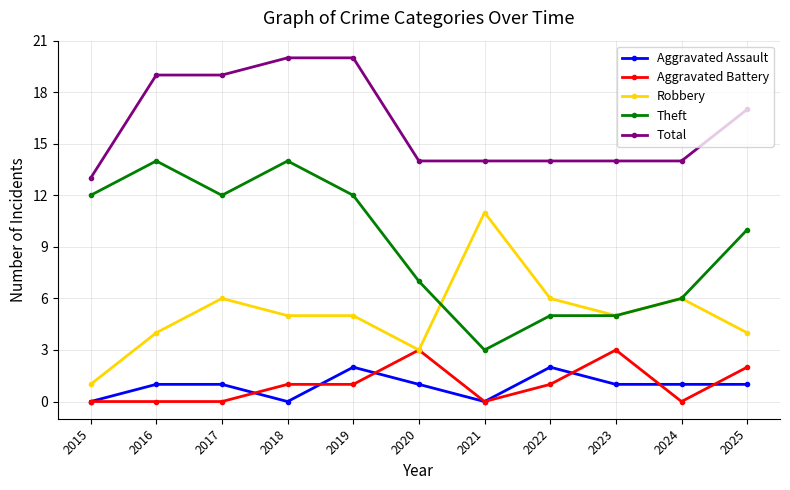

The Theft series shows 14 at 2016. True or false?

True